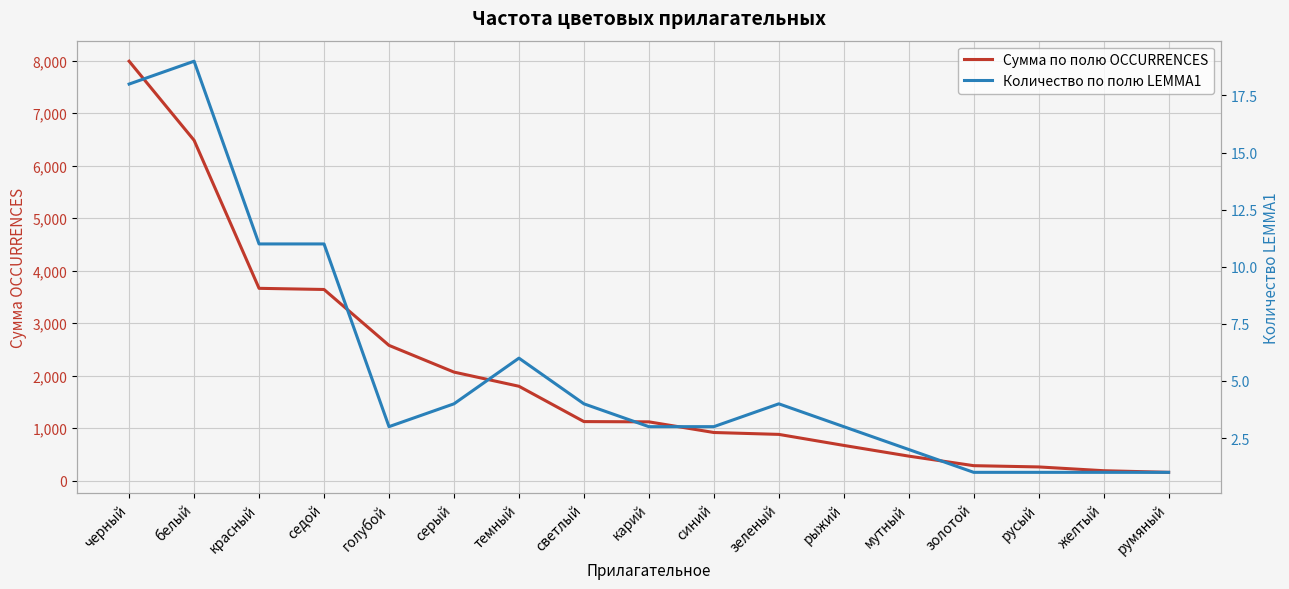

Where is the first local maximum for Количество по полю LEMMA1?

белый